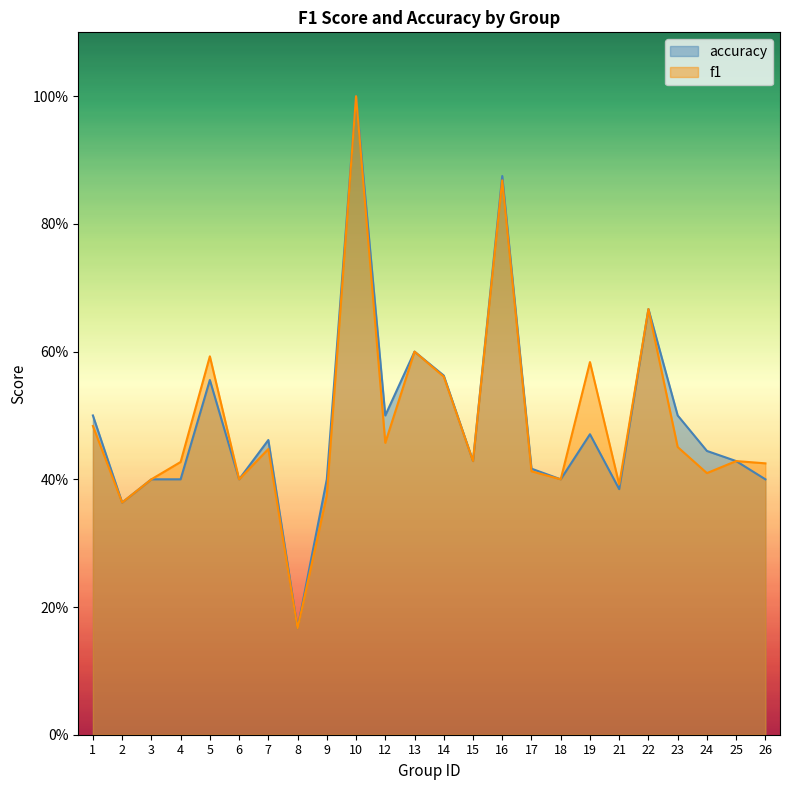

At 12, list the series in order from smallest to largest.

f1, accuracy